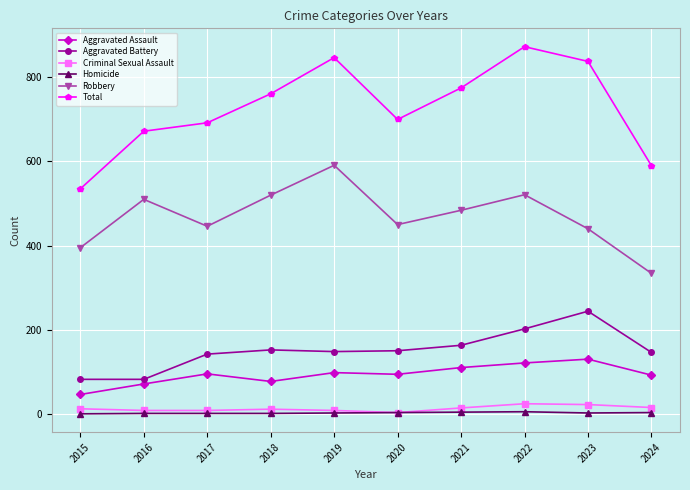

How many interior local valleys does the Robbery series have?

2